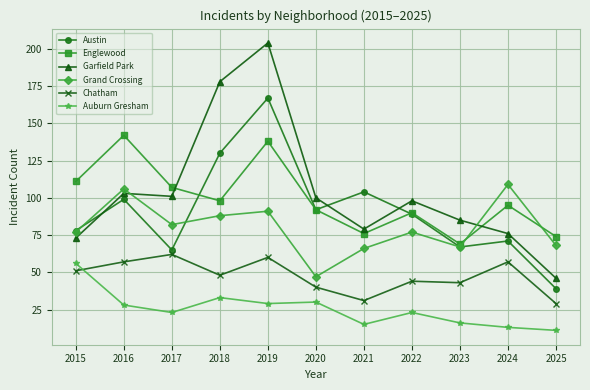

The Englewood series shows 138 at 2019. True or false?

True